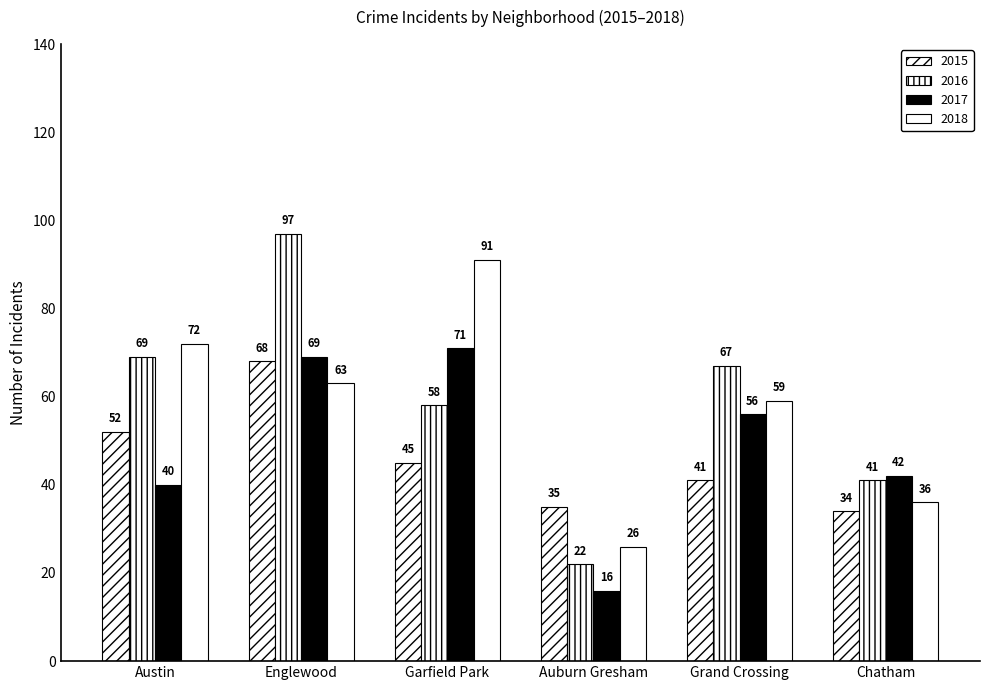

List the labels in order of 2016 value, smallest first.

Auburn Gresham, Chatham, Garfield Park, Grand Crossing, Austin, Englewood